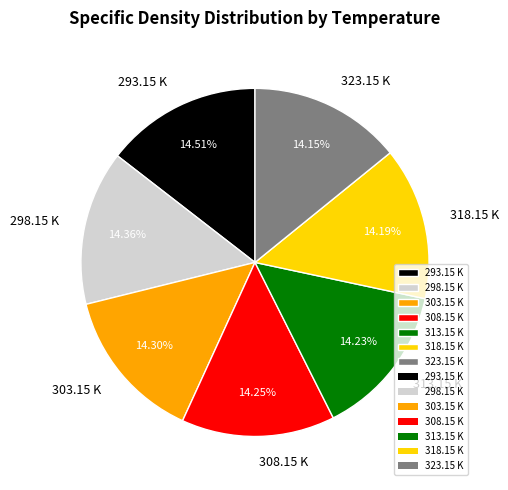

Is 298.15 K the majority of the pie?

No